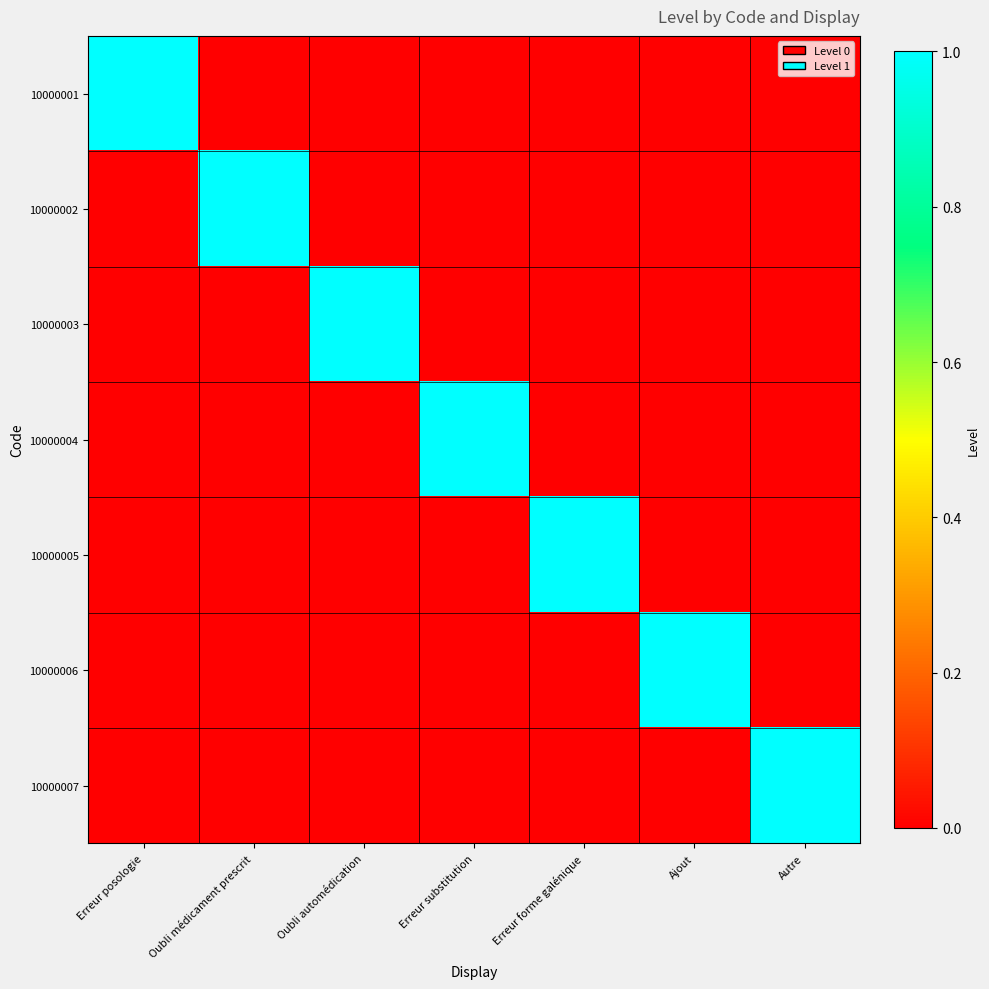

Reading right to left, transcribe all the data shown in this chart.

10000001: Autre=0	Ajout=0	Erreur forme galénique=0	Erreur substitution=0	Oubli automédication=0	Oubli médicament prescrit=0	Erreur posologie=1
10000002: Autre=0	Ajout=0	Erreur forme galénique=0	Erreur substitution=0	Oubli automédication=0	Oubli médicament prescrit=1	Erreur posologie=0
10000003: Autre=0	Ajout=0	Erreur forme galénique=0	Erreur substitution=0	Oubli automédication=1	Oubli médicament prescrit=0	Erreur posologie=0
10000004: Autre=0	Ajout=0	Erreur forme galénique=0	Erreur substitution=1	Oubli automédication=0	Oubli médicament prescrit=0	Erreur posologie=0
10000005: Autre=0	Ajout=0	Erreur forme galénique=1	Erreur substitution=0	Oubli automédication=0	Oubli médicament prescrit=0	Erreur posologie=0
10000006: Autre=0	Ajout=1	Erreur forme galénique=0	Erreur substitution=0	Oubli automédication=0	Oubli médicament prescrit=0	Erreur posologie=0
10000007: Autre=1	Ajout=0	Erreur forme galénique=0	Erreur substitution=0	Oubli automédication=0	Oubli médicament prescrit=0	Erreur posologie=0